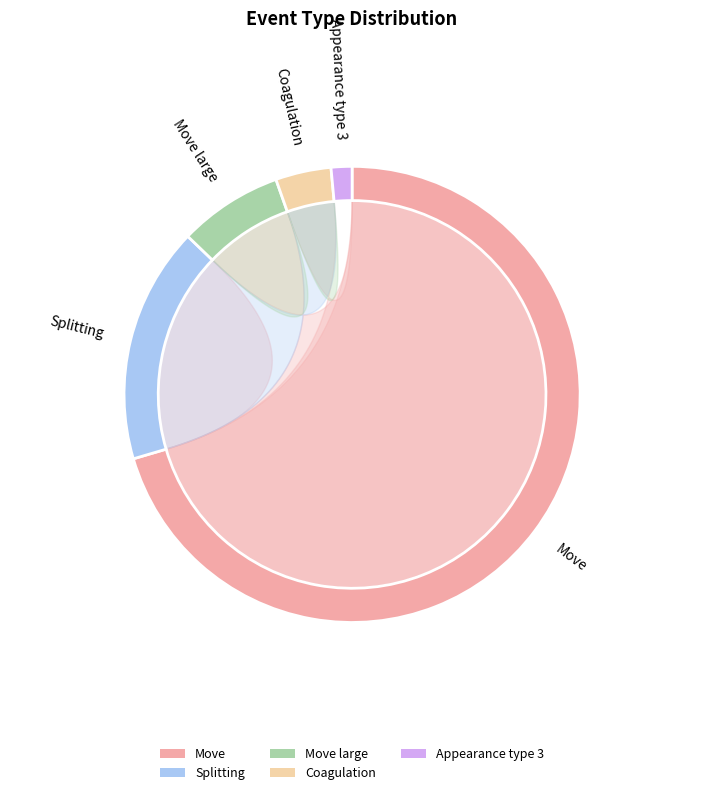

To the nearest percent, what portion does Coagulation represent?

4%